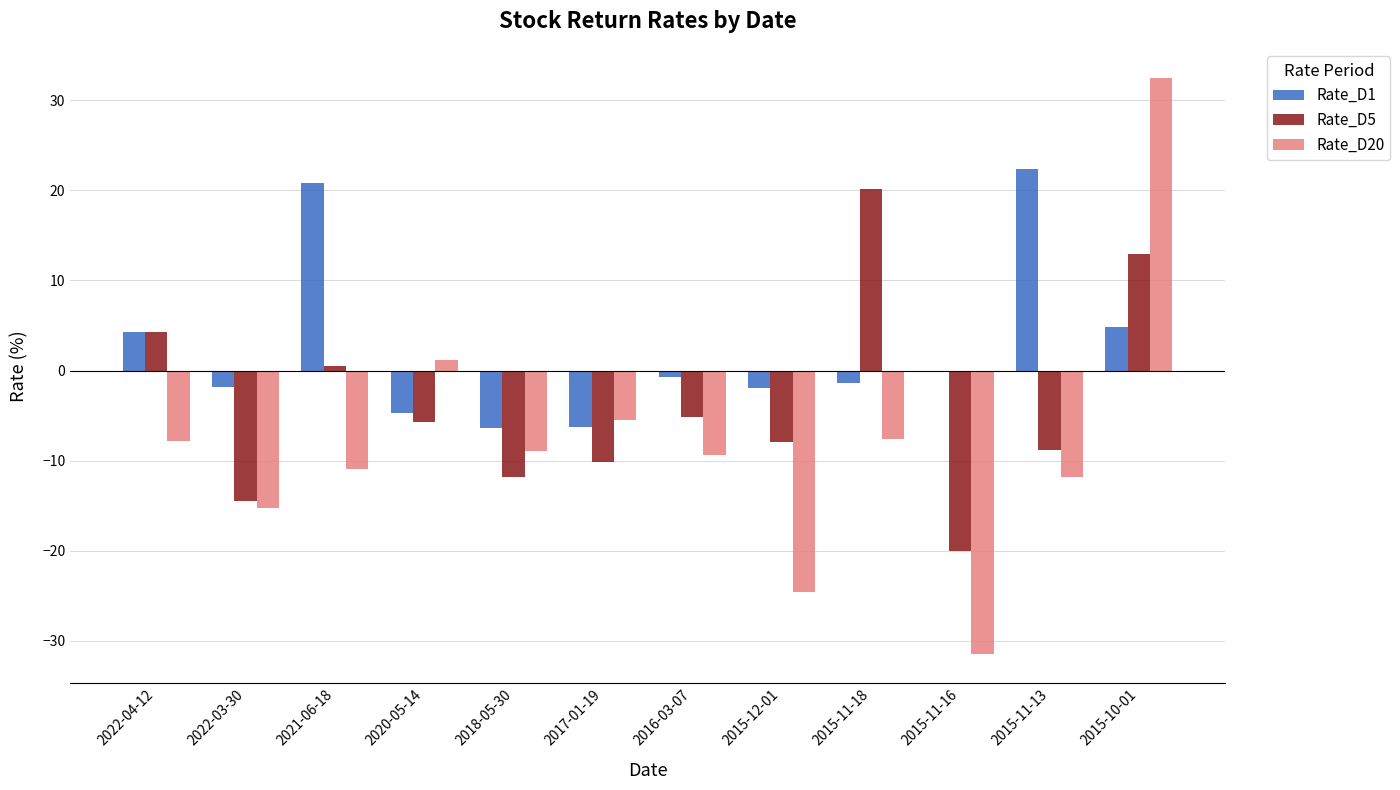

Which series has the largest total across all categories?

Rate_D1